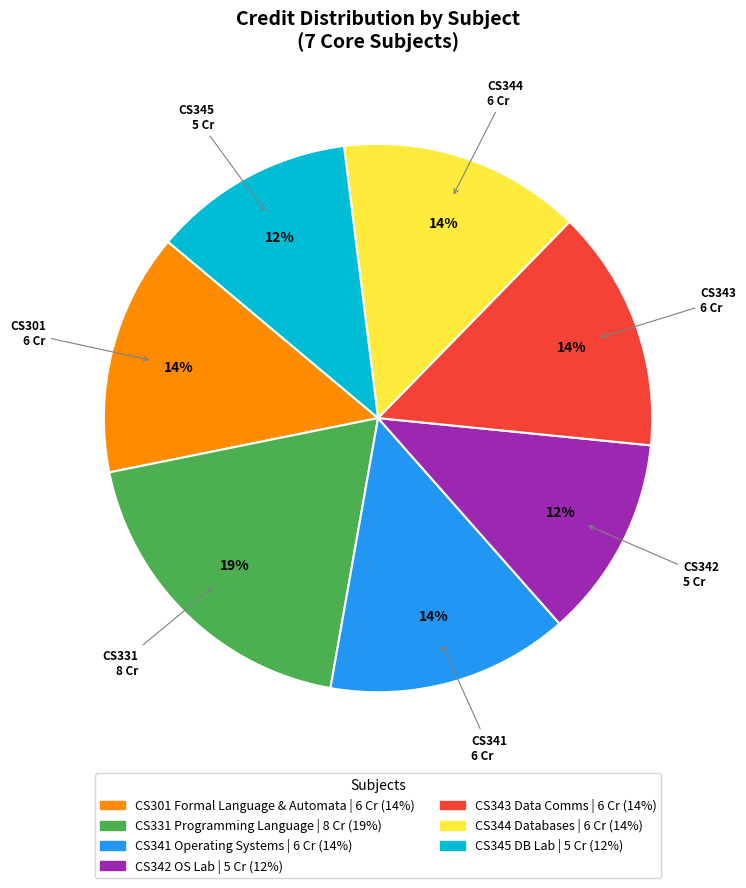

Does any single category account for the majority?

No